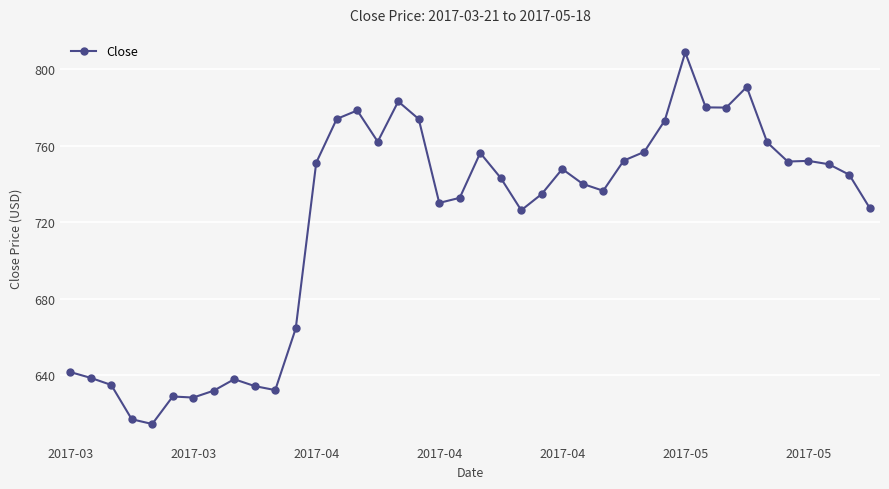

What is the value of the 2nd point from the left?

638.5